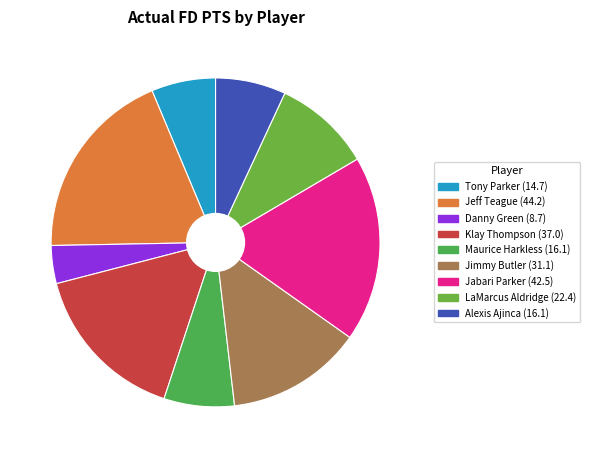

Is there a majority slice in this chart?

No